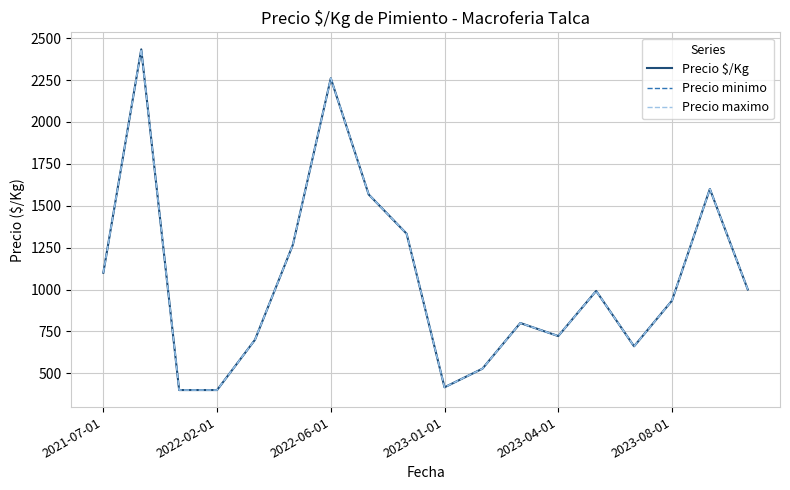

What is the average value of the Precio maximo series?

1061.8